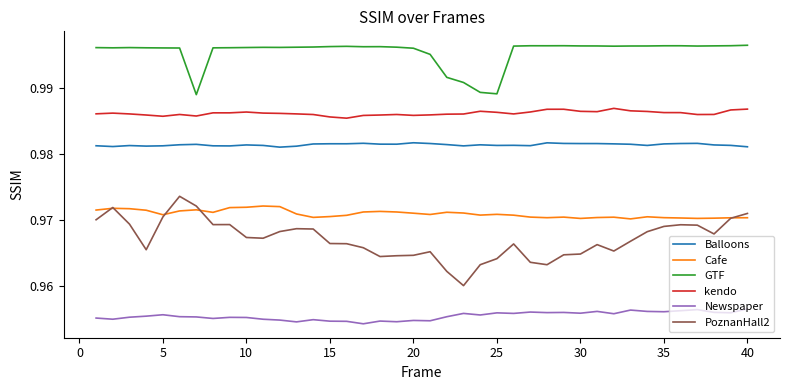

What are all the series names shown in the legend?

Balloons, Cafe, GTF, kendo, Newspaper, PoznanHall2